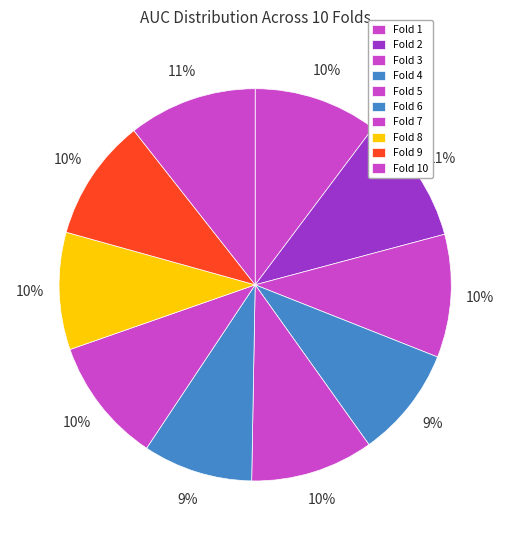

Does any single category account for the majority?

No